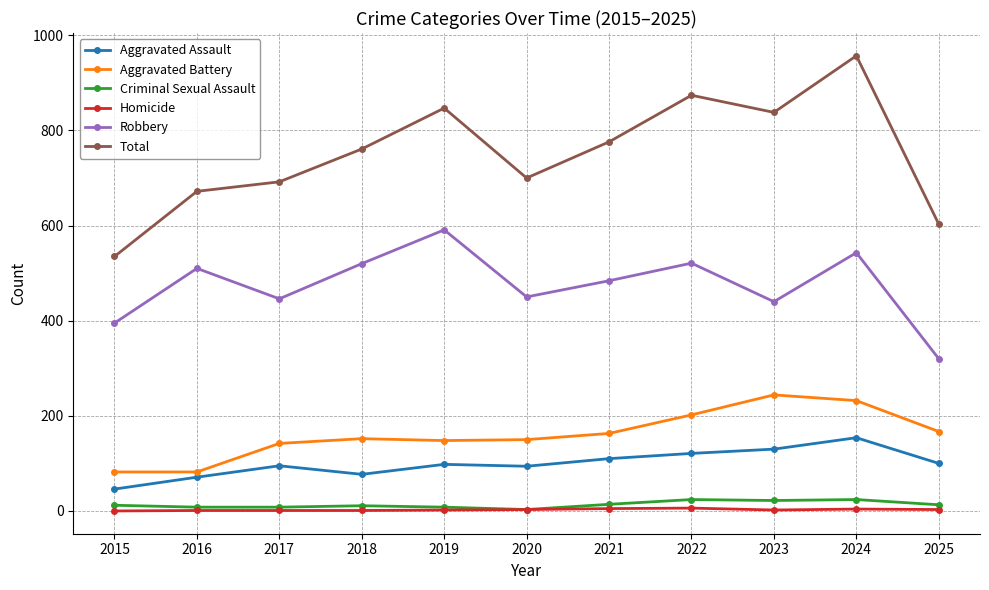

True or false: Robbery has a value of 713 at 2020.

False